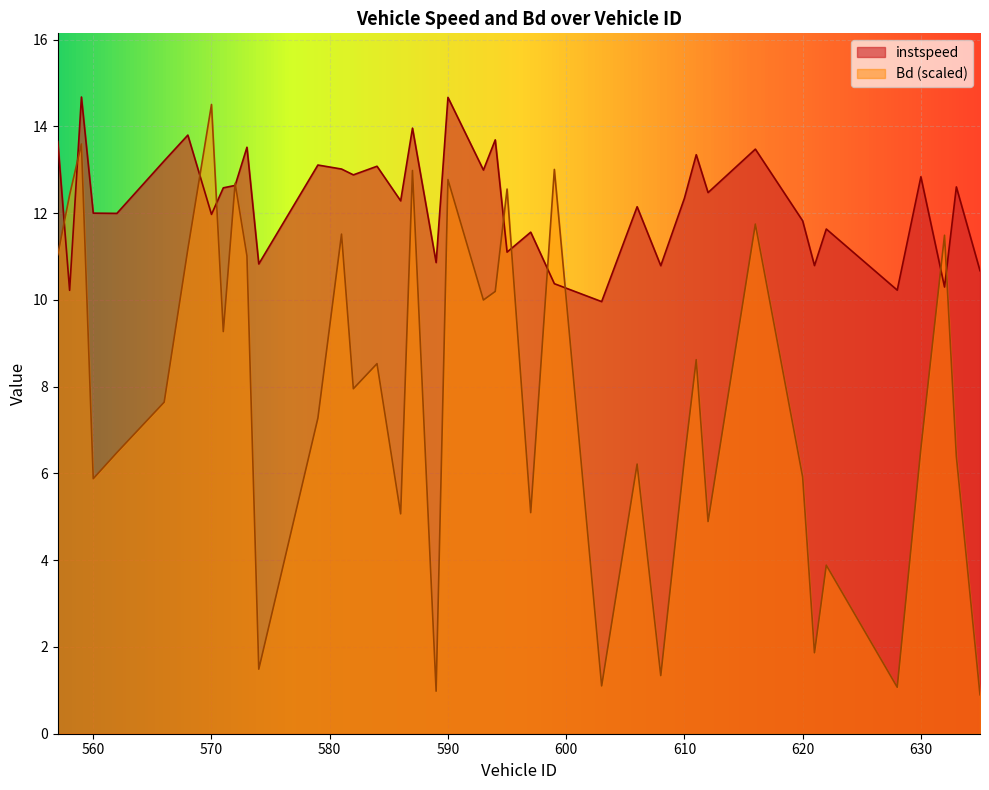

What is the difference between the instspeed values at 593 and 616?

0.5